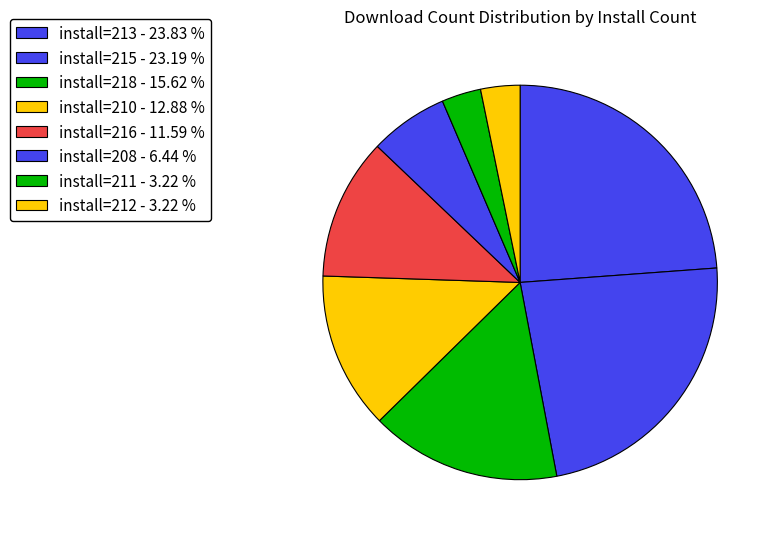

How many segments does this pie chart have?

8